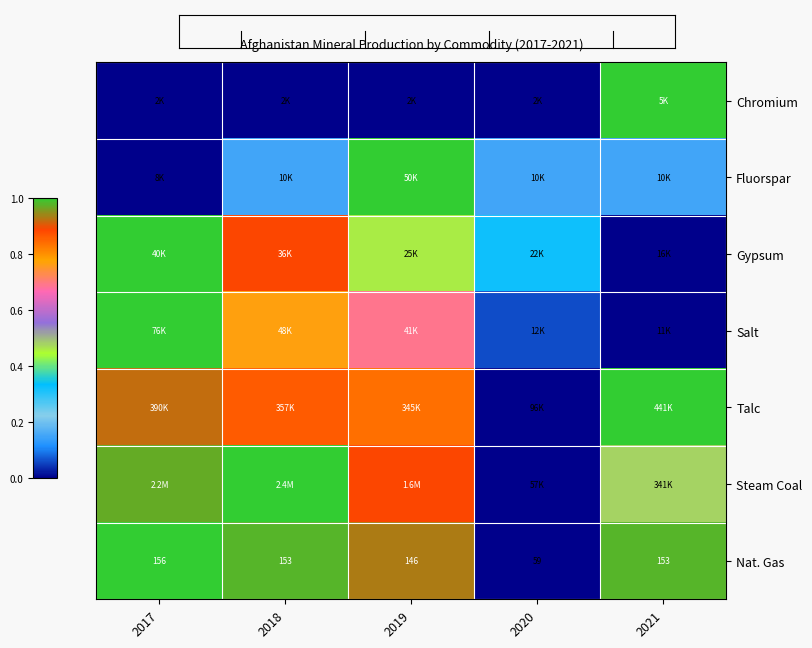

Between 2019 and 2021, which is larger?

2021